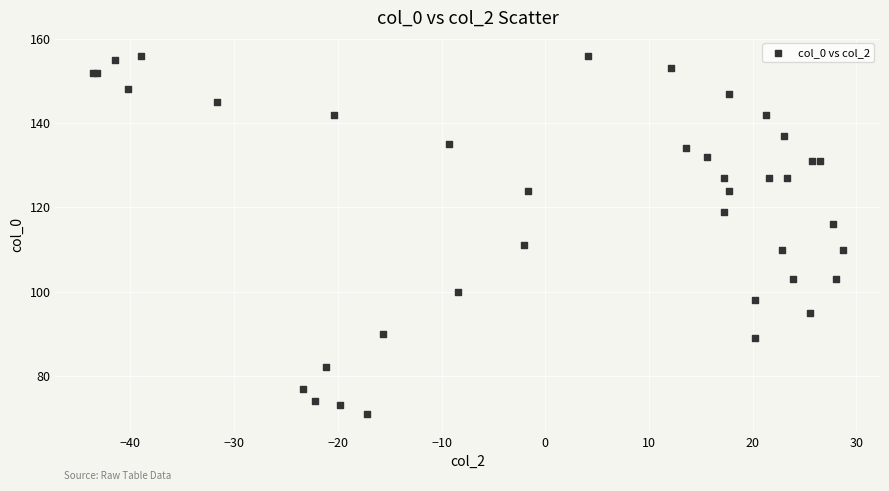

What Y value in the scatter plot is closest to 113?

111